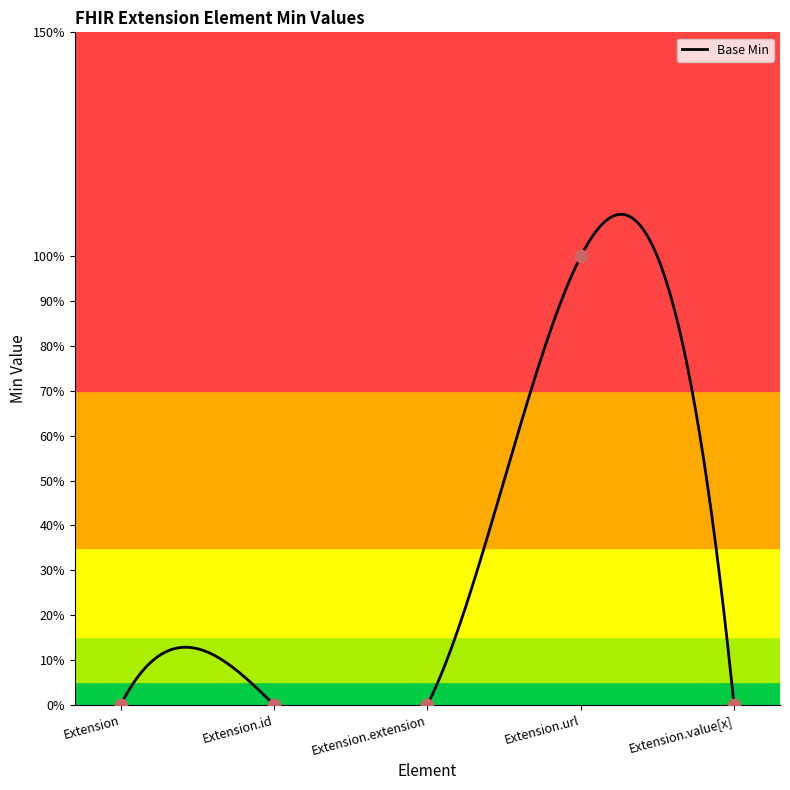

What is the change in value from Extension.id to Extension.url?

+1